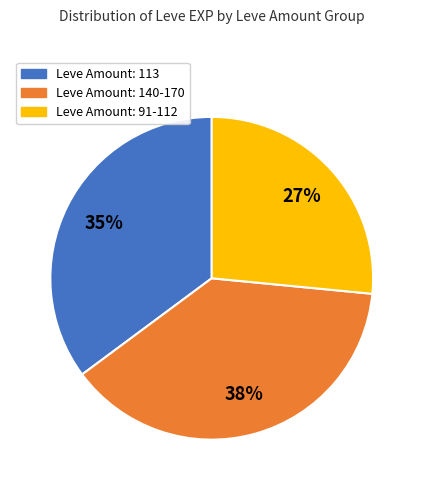

To the nearest percent, what is the combined percentage of Leve Amount: 91-112 and Leve Amount: 113?

62%